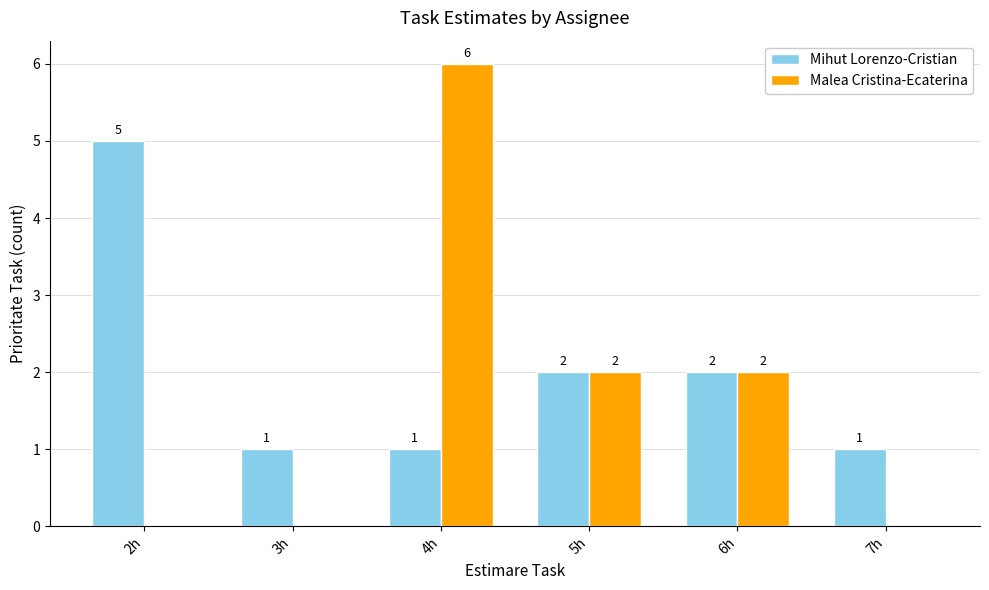

Reading left to right, what are all the values shown in this chart?

Mihut Lorenzo-Cristian: 2h=5	3h=1	4h=1	5h=2	6h=2	7h=1
Malea Cristina-Ecaterina: 2h=0	3h=0	4h=6	5h=2	6h=2	7h=0